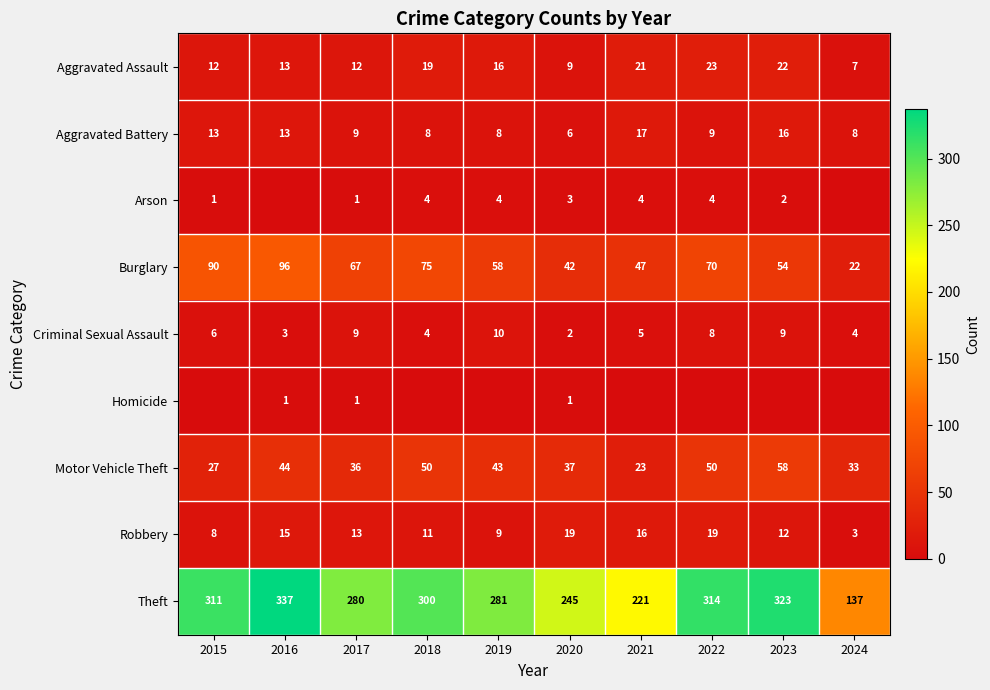

How many series are shown in this chart?

9